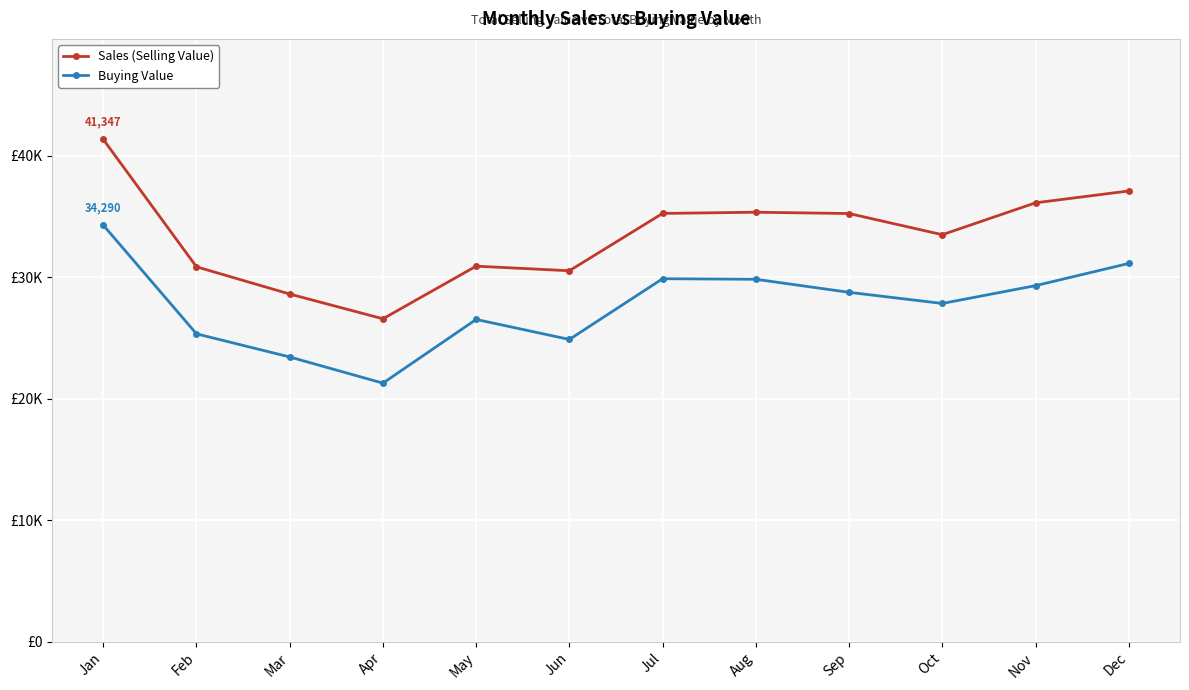

True or false: Buying Value has more than 0 points higher than both neighbors.

True